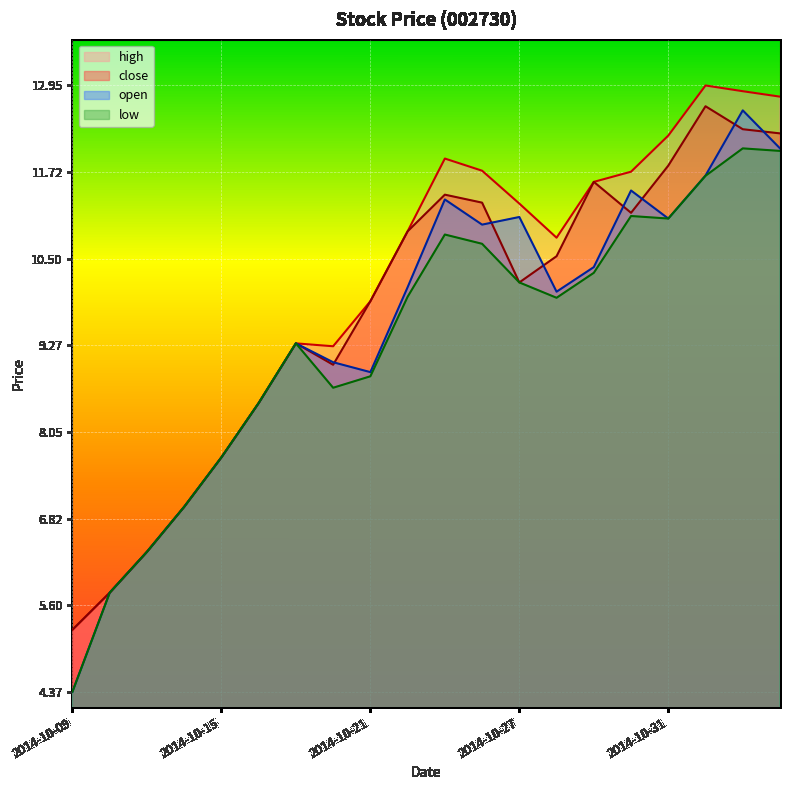

The value of open at 2014-10-30 is 16.8. True or false?

False